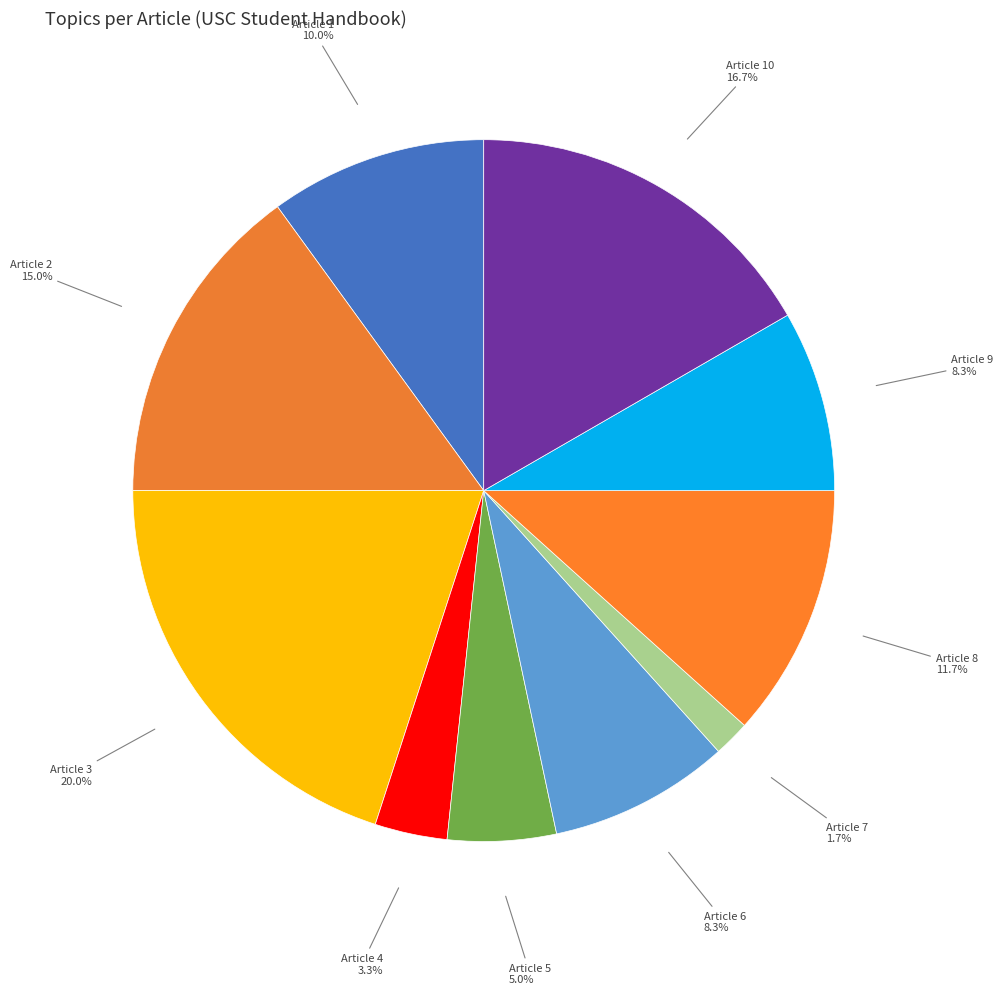

Do Article 5 and Article 10 together represent more than half of the pie?

No